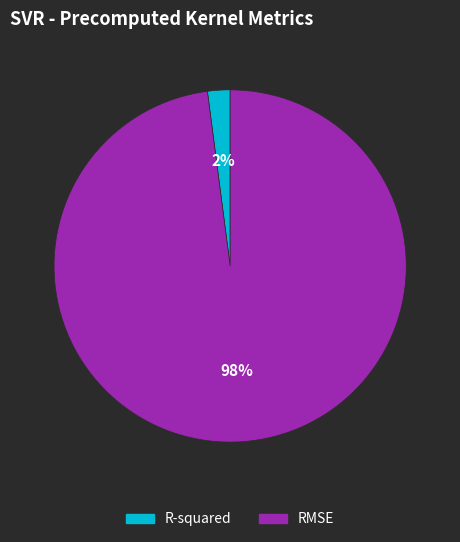

Between R-squared and RMSE, which is larger?

RMSE